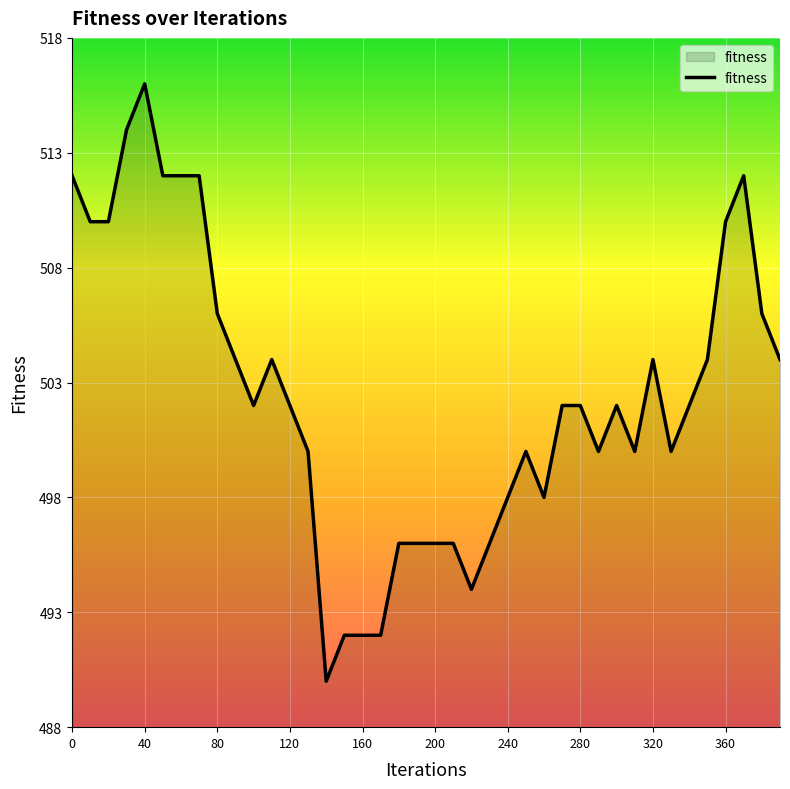

What is the maximum value shown in the chart?

516